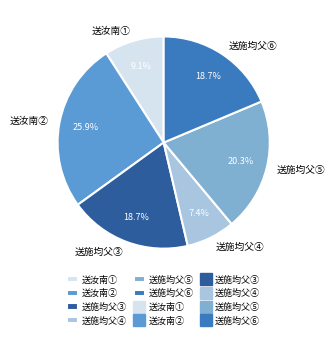

Is there any slice that represents more than half of the pie?

No